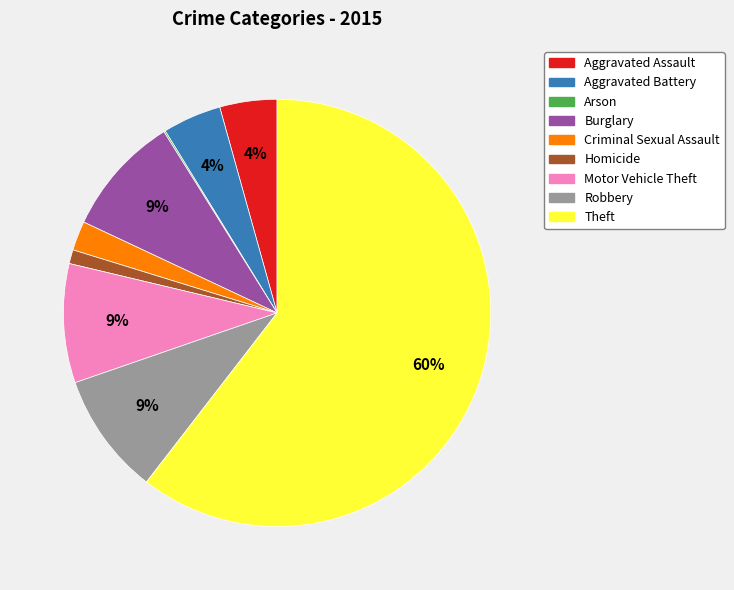

To the nearest percent, what is the difference between the Burglary and Aggravated Assault slice percentages?

5%